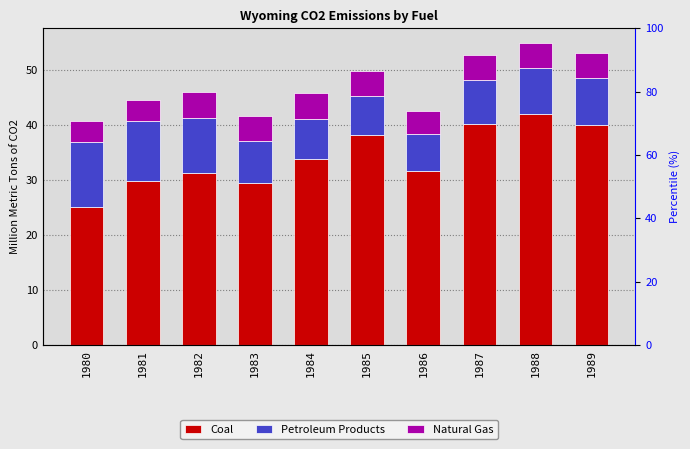

Which series changed the most between 1986 and 1988?

Coal